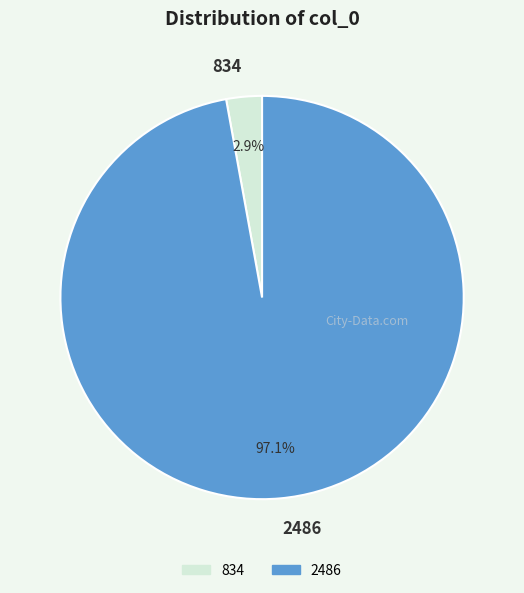

To the nearest percent, what is the average slice percentage?

50%